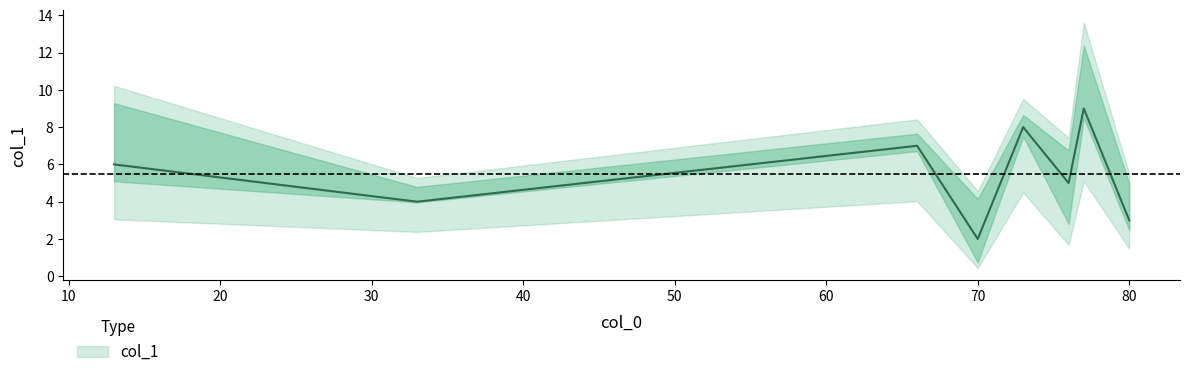

What is the sum of all values?

44